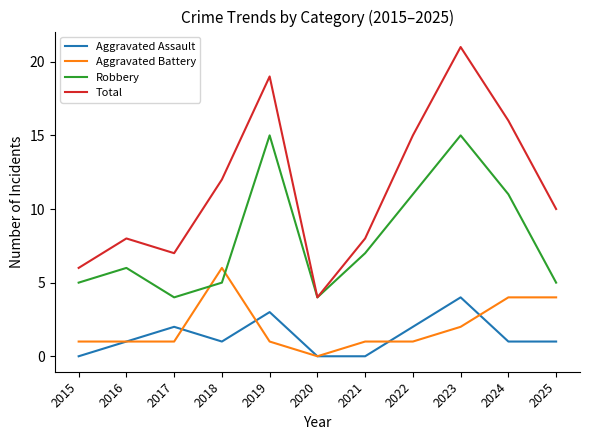

After their last crossing, which series has the higher values: Aggravated Battery or Aggravated Assault?

Aggravated Battery